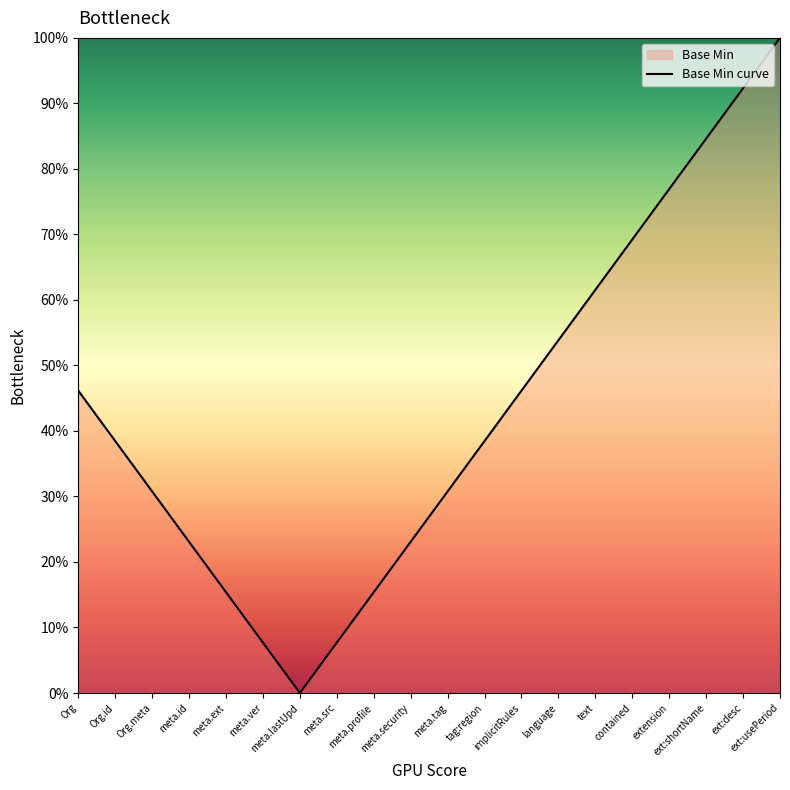

List the labels in order of value, smallest first.

meta.lastUpd, meta.ver, meta.src, meta.ext, meta.profile, meta.id, meta.security, Org.meta, meta.tag, Org.id, tag:region, Org, implicitRules, language, text, contained, extension, ext:shortName, ext:desc, ext:usePeriod